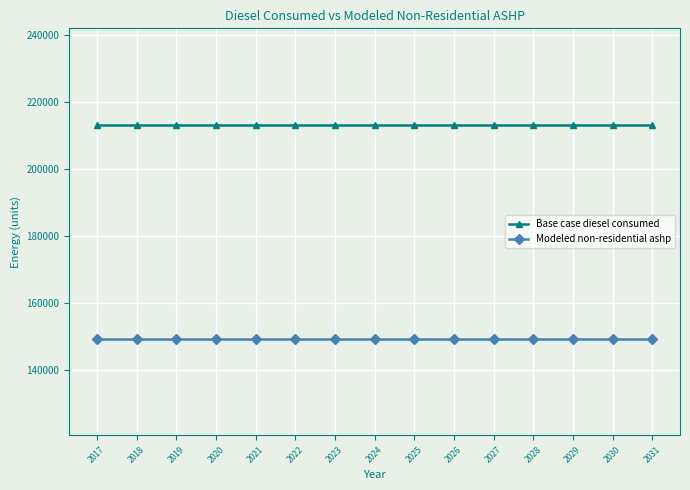

Count the number of data series in this chart.

2